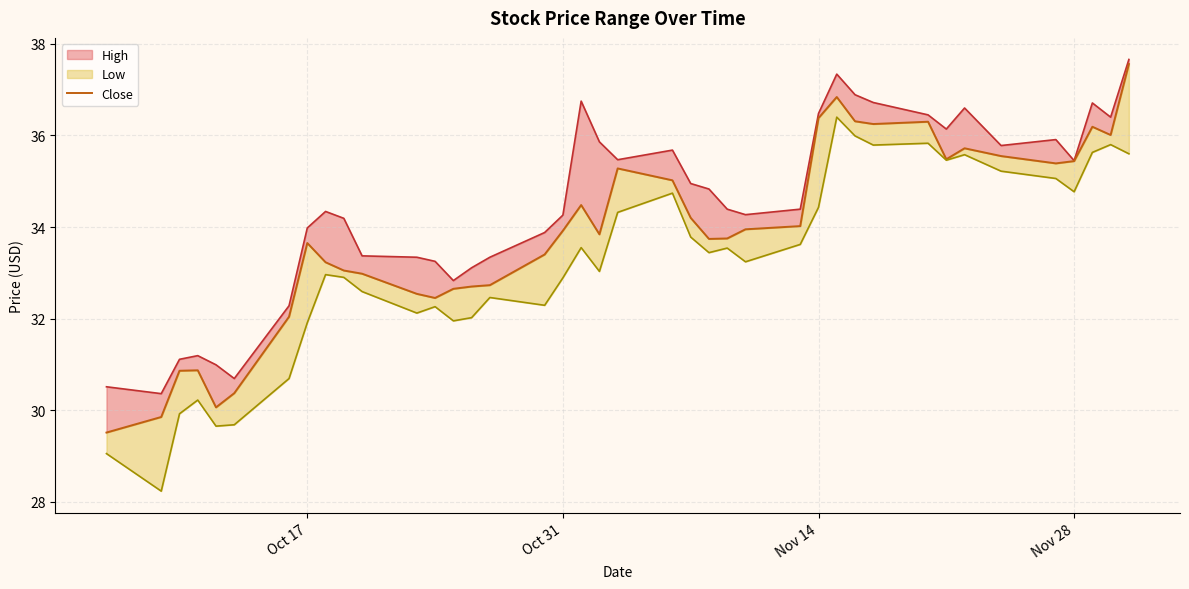

True or false: low line has more than 1 interior local peaks.

True